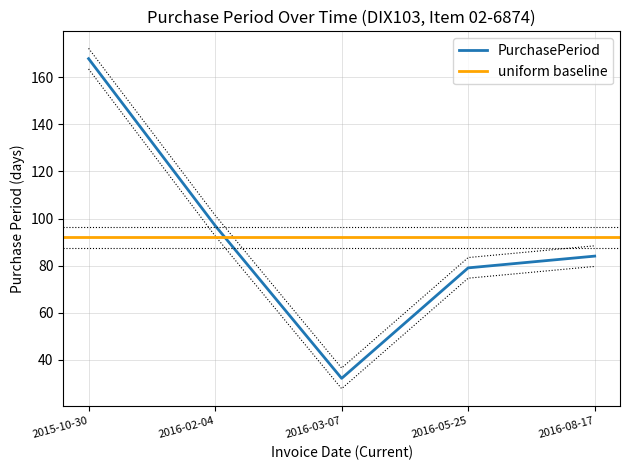

Rank the categories by value from lowest to highest.

2016-03-07, 2016-05-25, 2016-08-17, 2016-02-04, 2015-10-30